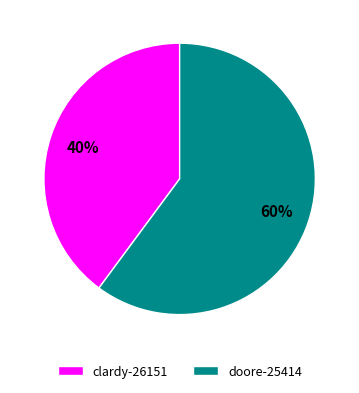

What percentage is the clardy-26151 slice, to the nearest percent?

40%